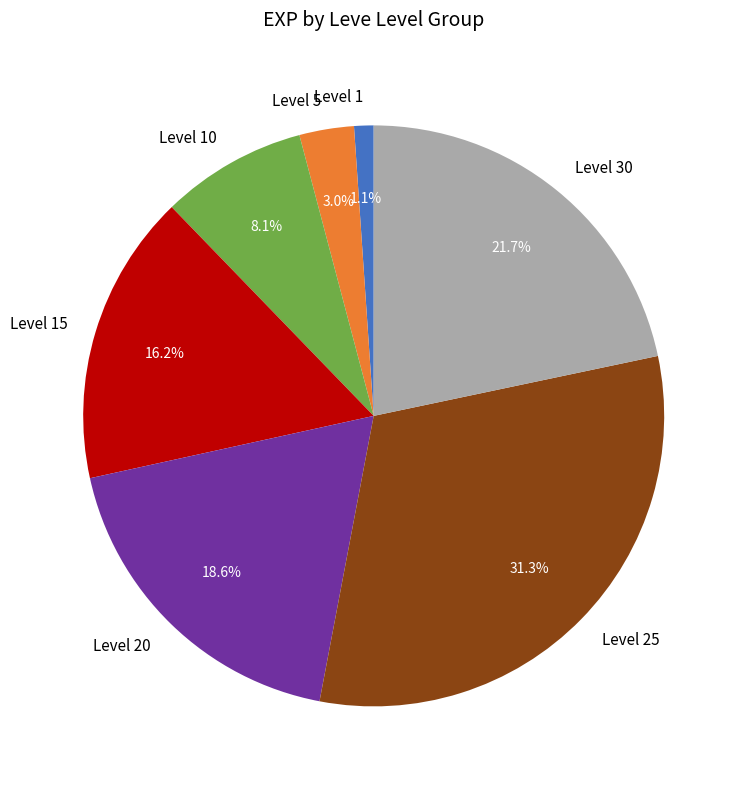

Which category has the smallest portion of the pie?

Level 1